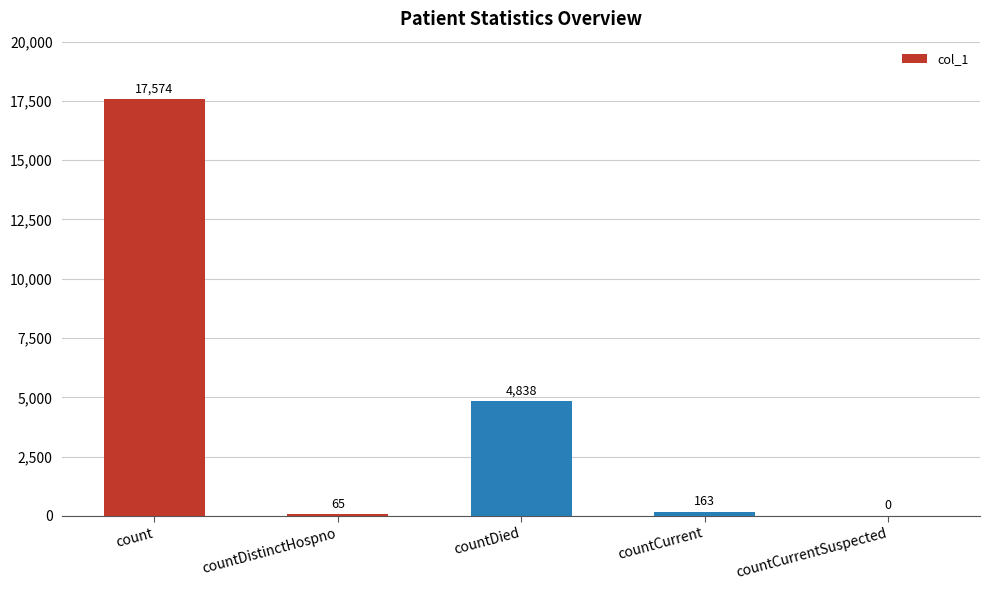

Approximately how many times larger is the value at countDied compared to count?

0.3